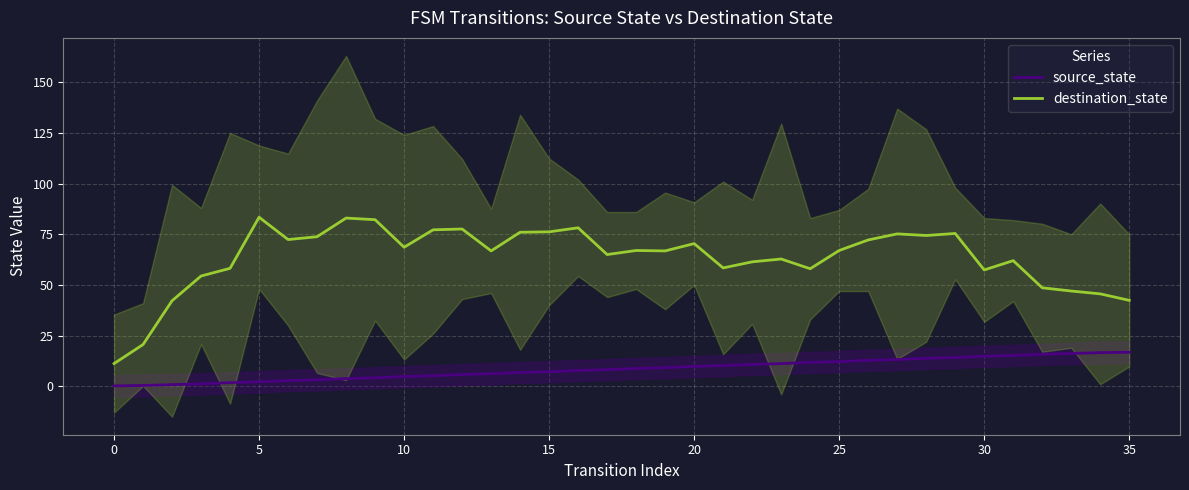

Is it true that source_state equals 15.6 at 21?

False